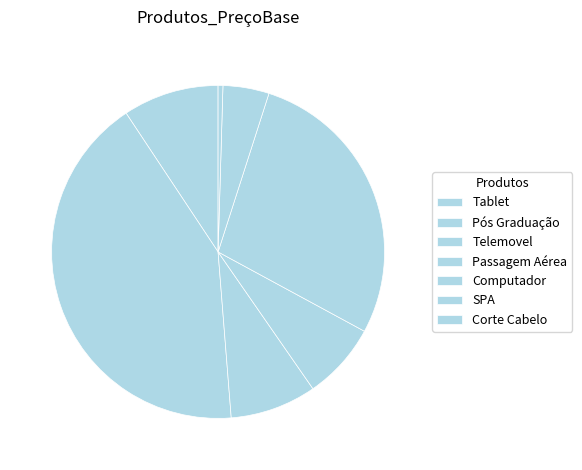

Combined, what portion of the pie is Computador and Tablet?

37.3%